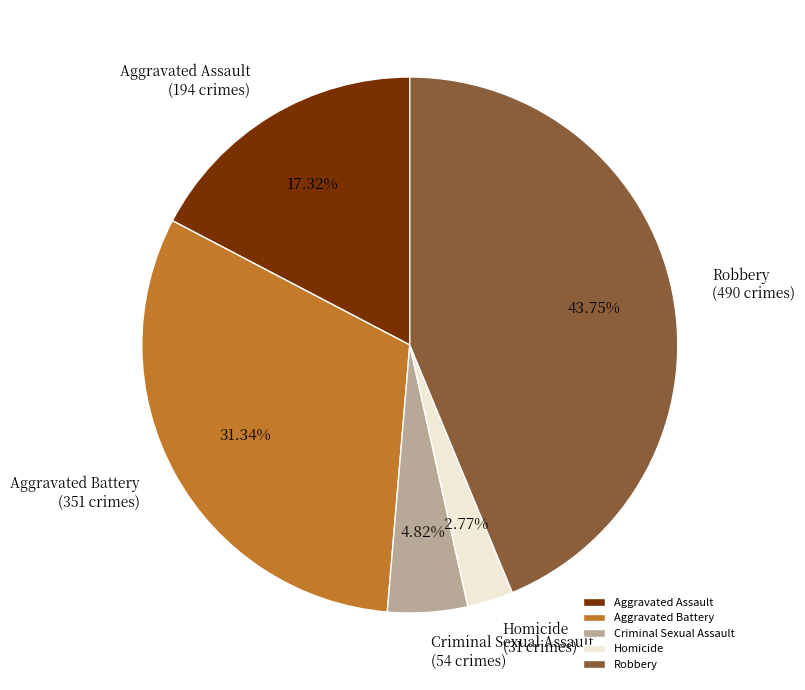

To the nearest percent, what is the difference between the Homicide and Aggravated Battery slice percentages?

29%